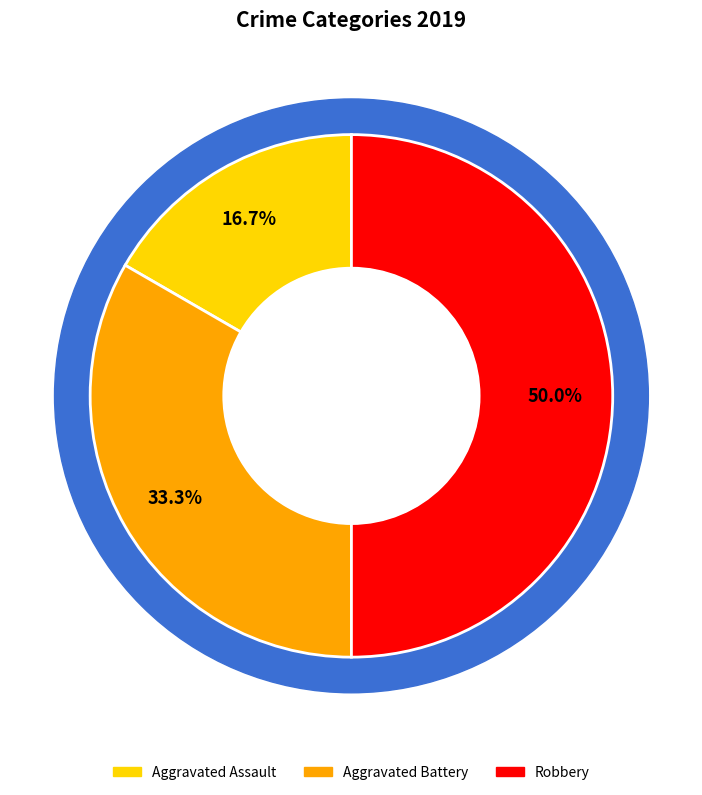

Do Aggravated Battery and Robbery together represent more than half of the pie?

Yes